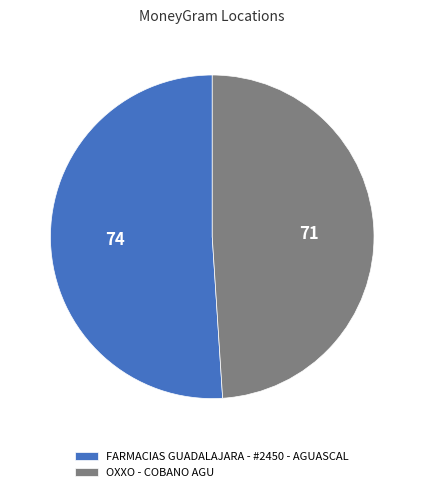

Is the sum of FARMACIAS GUADALAJARA - #2450 - AGUASCAL and OXXO - COBANO AGU greater than half?

Yes